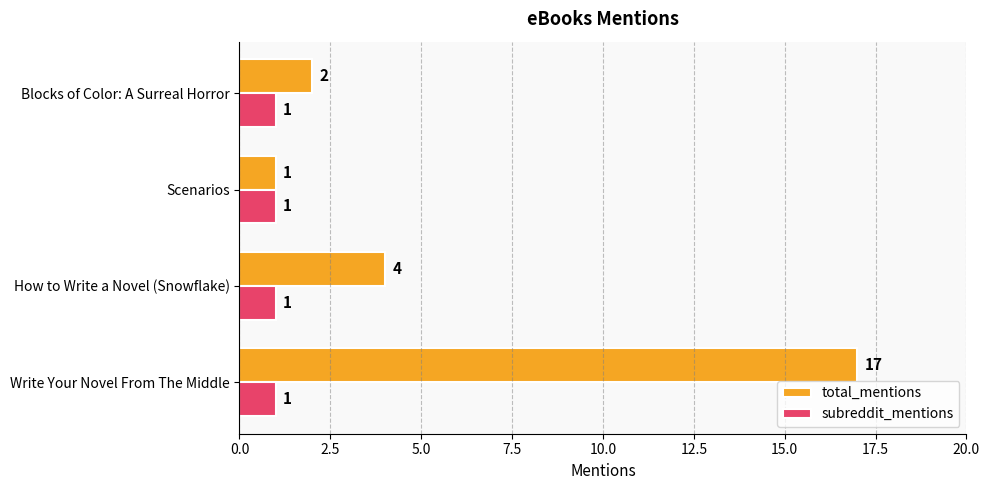

Rank the series by their average value, from highest to lowest.

total_mentions, subreddit_mentions